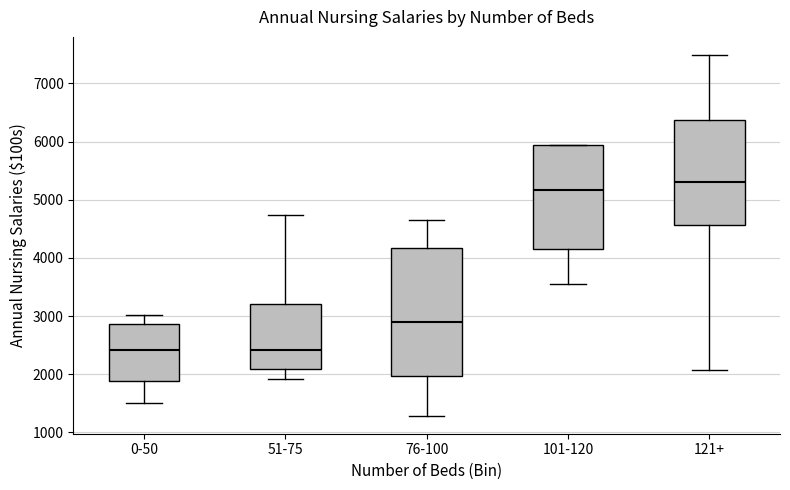

Reading left to right, transcribe this box plot: for each box, give where its median line is, the range the box spans, and where its two whiskers end, as read against the y-axis. The values are not printed on the chart, so give them approximately, as read against the axis.

0-50: median 2400, box 1900 to 2900, whiskers 1500 to 3000
51-75: median 2400, box 2100 to 3200, whiskers 1900 to 4700
76-100: median 2900, box 2000 to 4200, whiskers 1300 to 4700
101-120: median 5200, box 4200 to 5900, whiskers 3500 to 5900
121+: median 5300, box 4600 to 6400, whiskers 2100 to 7500